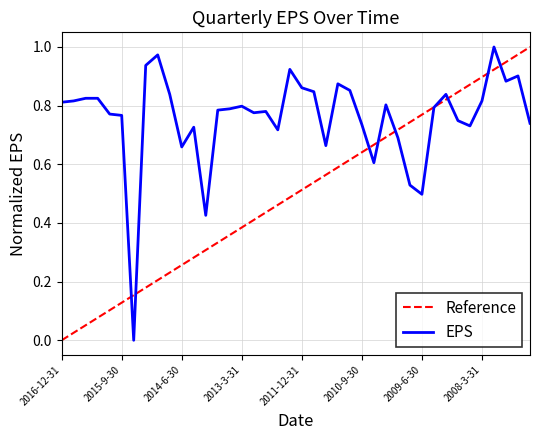

Which series has the largest total across all categories?

EPS